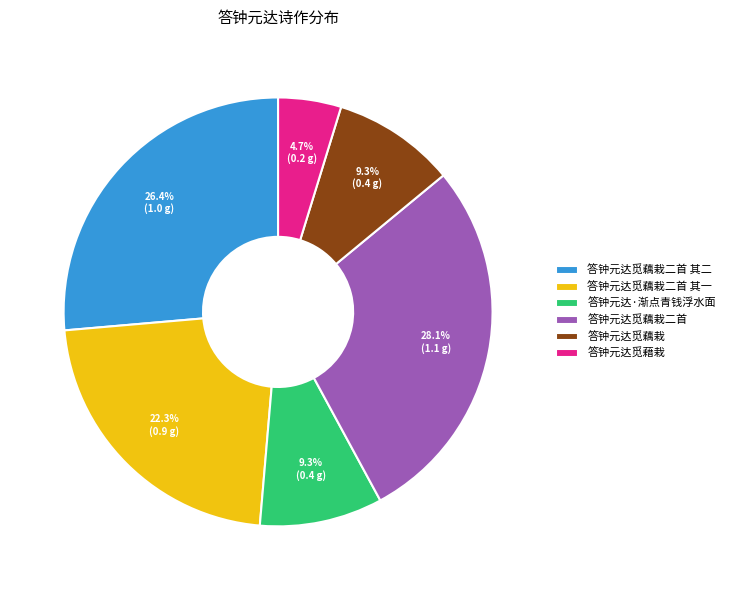

Which slice is the smallest?

答钟元达觅藉栽